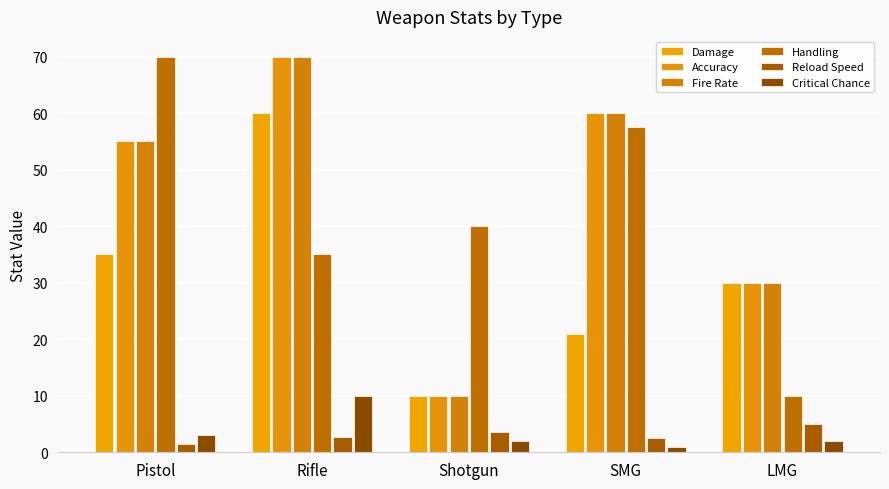

Are the bars horizontal?

No